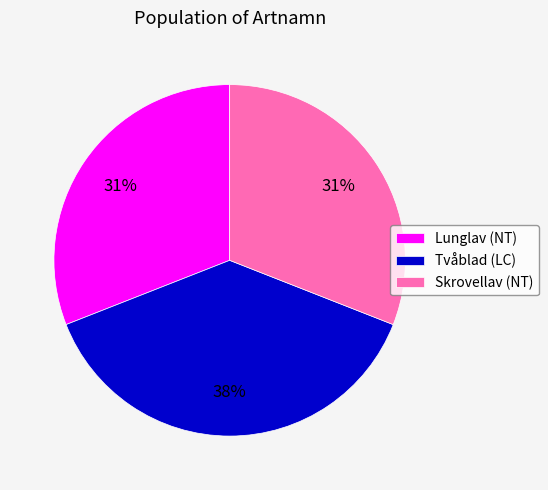

Between Lunglav (NT) and Tvåblad (LC), which is larger?

Tvåblad (LC)